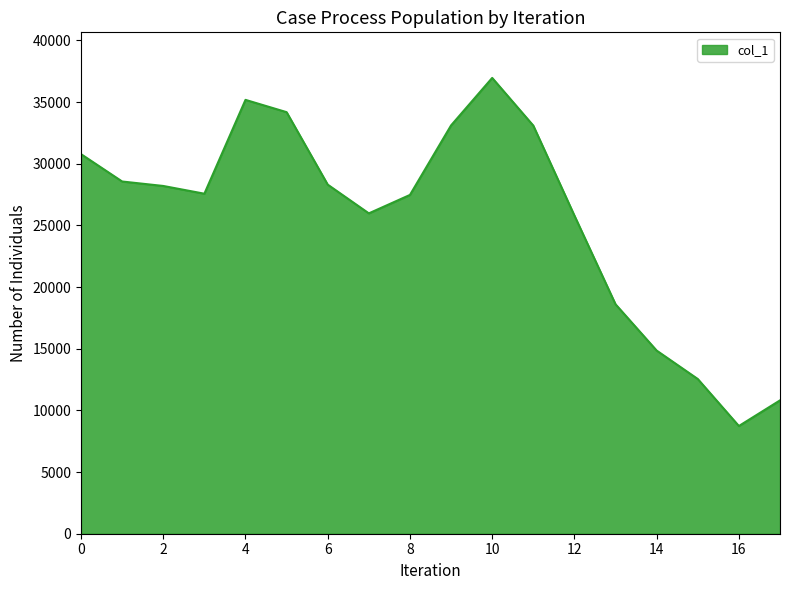

What is the maximum value shown in the chart?

36958